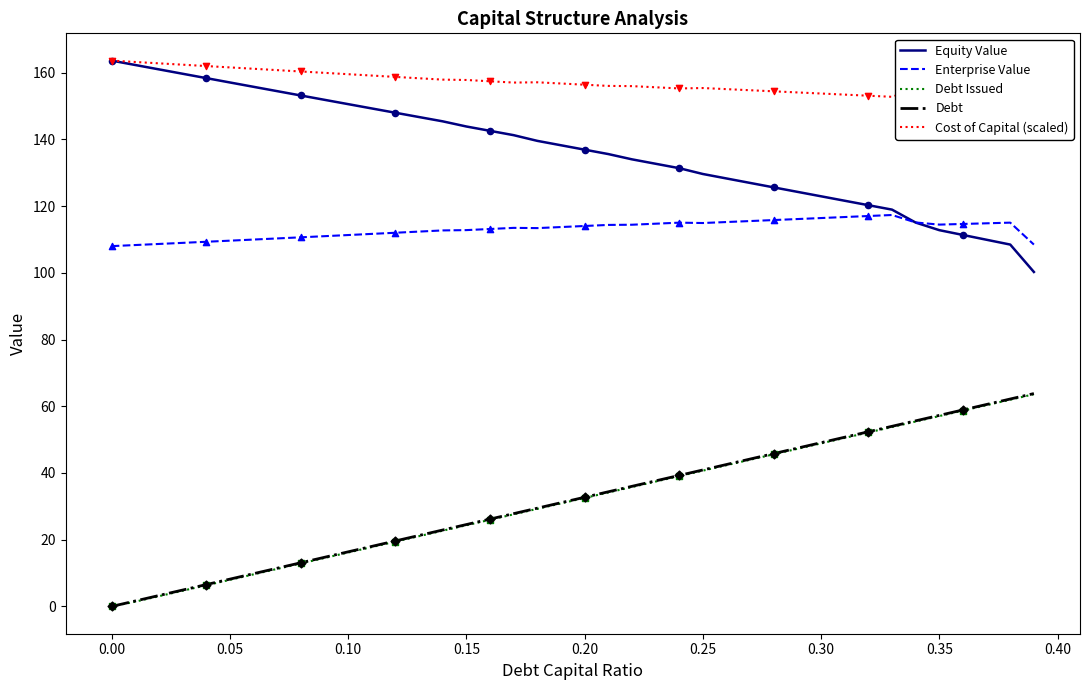

What is the greatest value displayed?

163.6